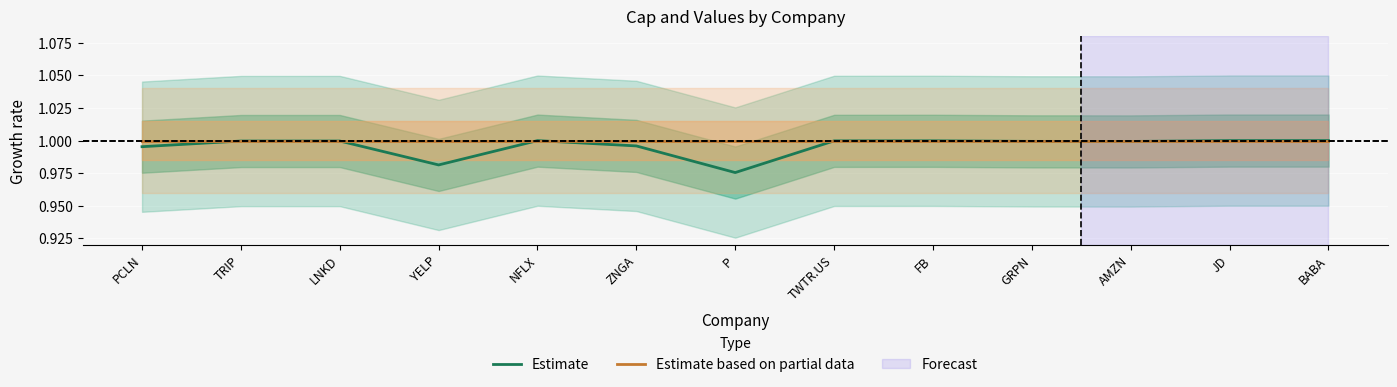

Which series has the widest spread of values?

Estimate